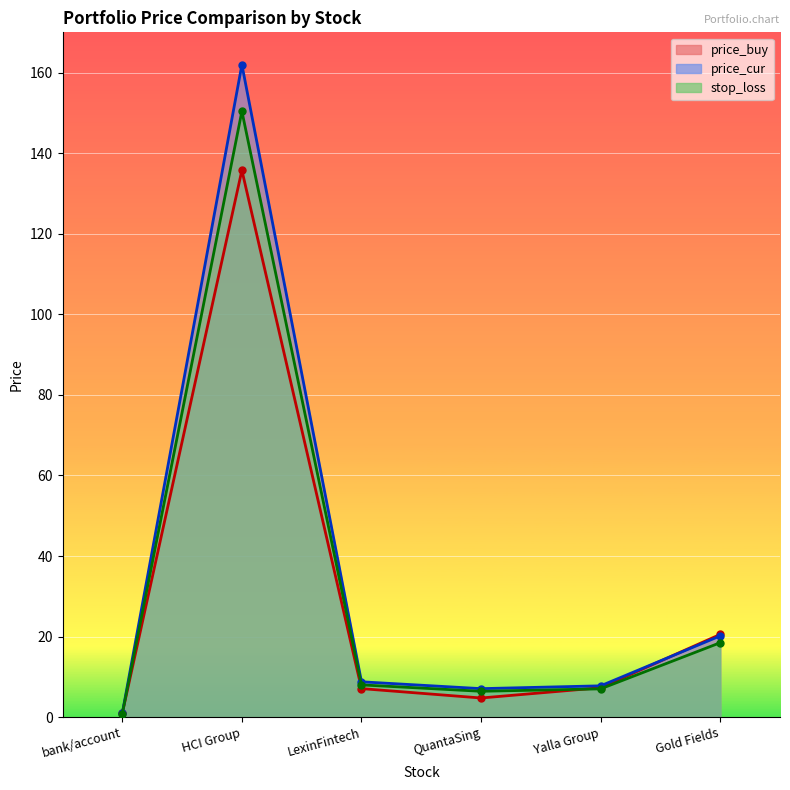

The price_cur series shows 1.0 at bank/account. True or false?

True